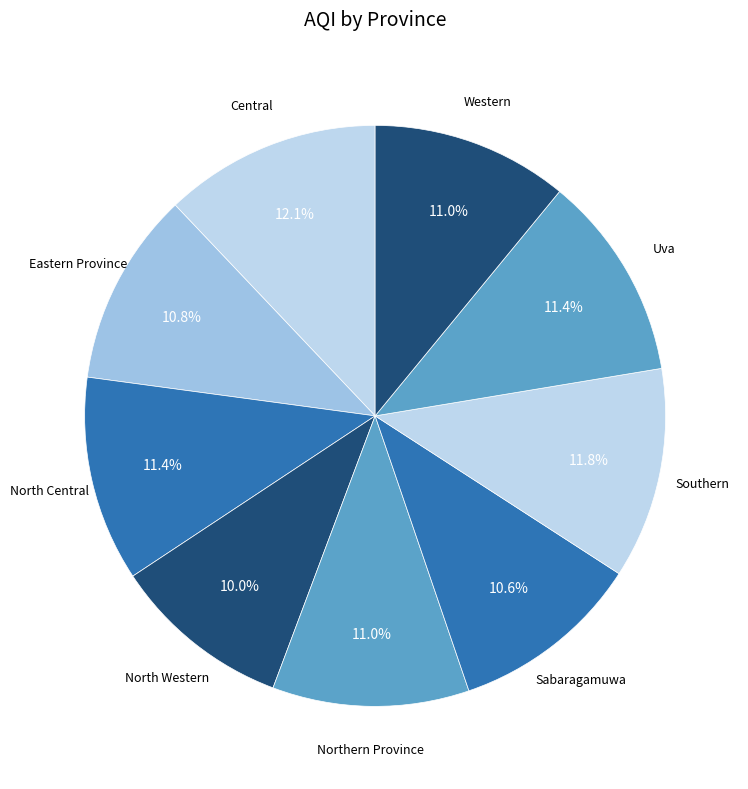

How many segments does this pie chart have?

9